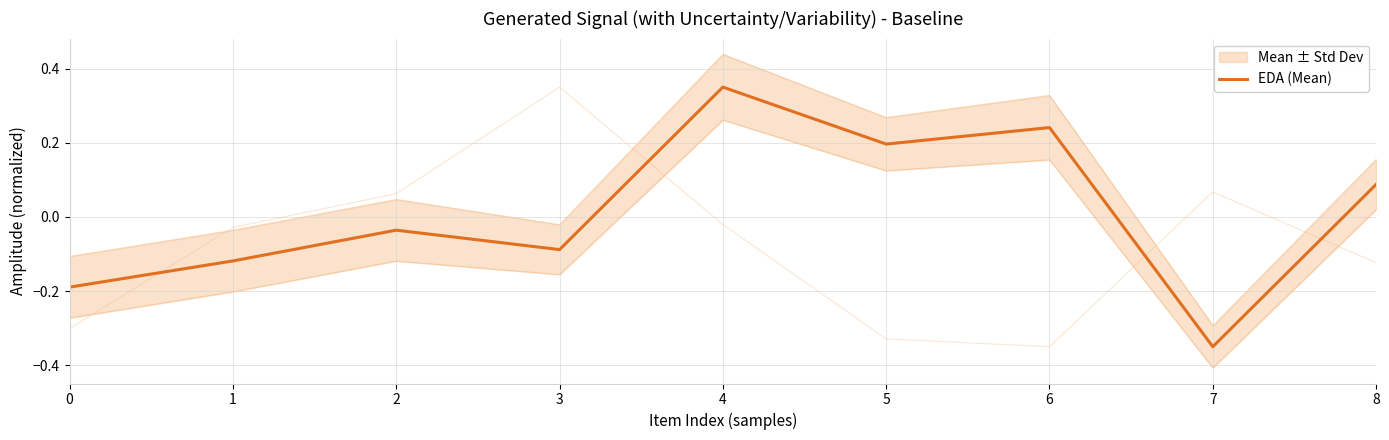

Does the chart have visible grid lines?

Yes